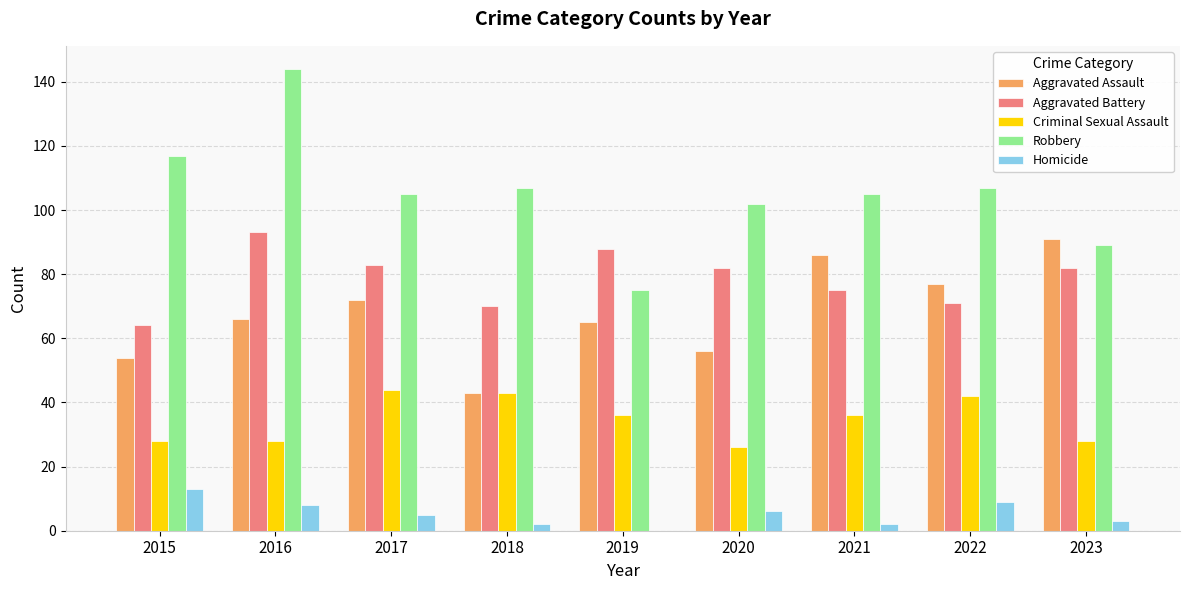

At which label does Aggravated Battery reach its peak?

2016